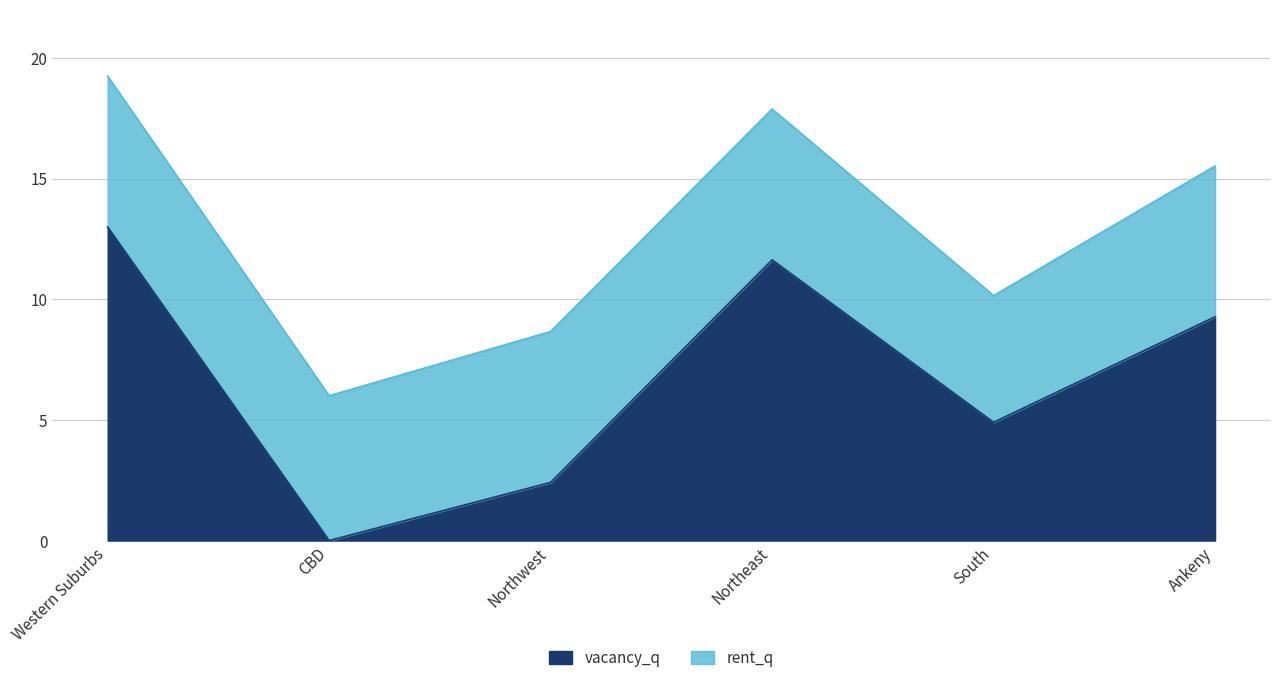

How many values are below 9?

3